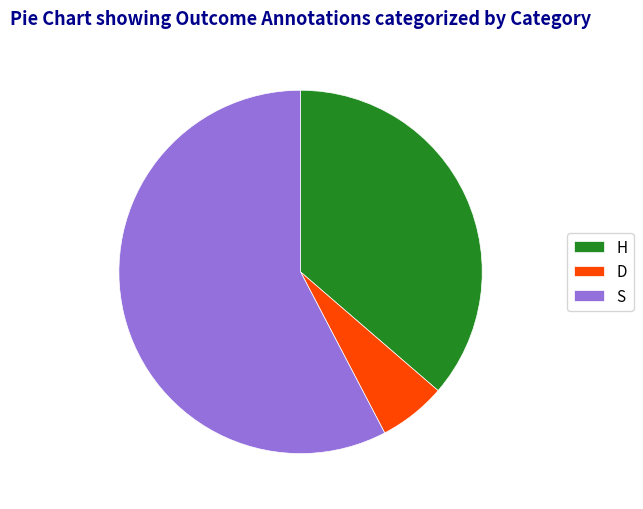

The D slice represents 20% of the pie. True or false?

False